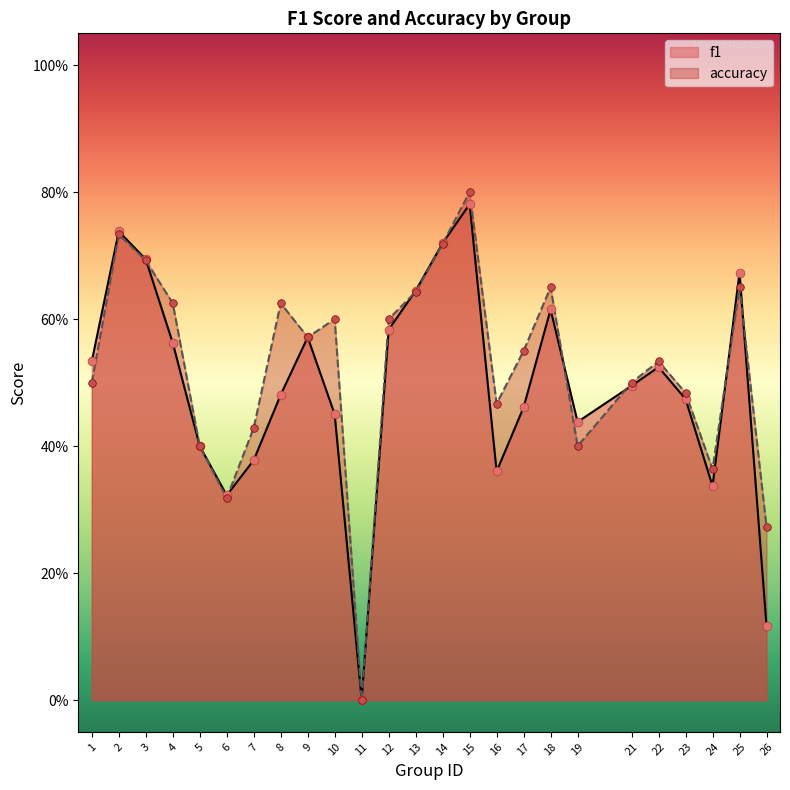

Which series reaches the maximum Y coordinate?

accuracy